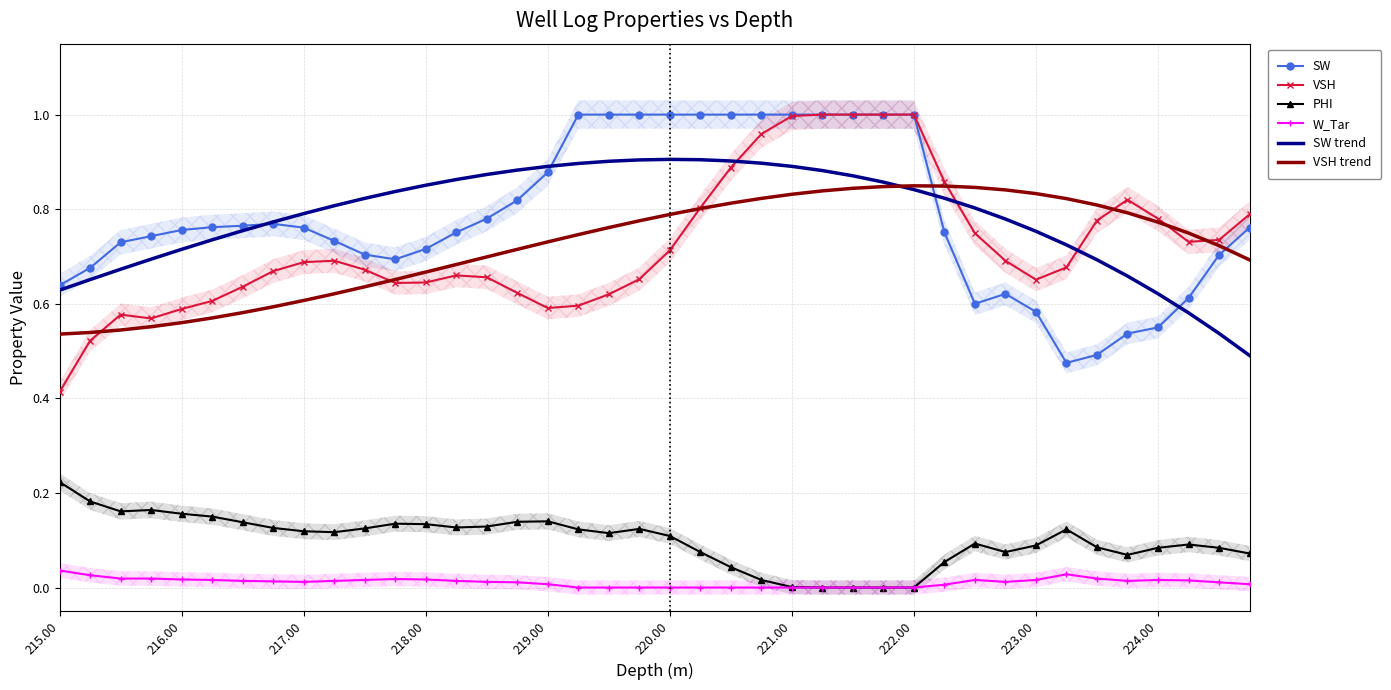

What is the greatest value displayed?

1.0